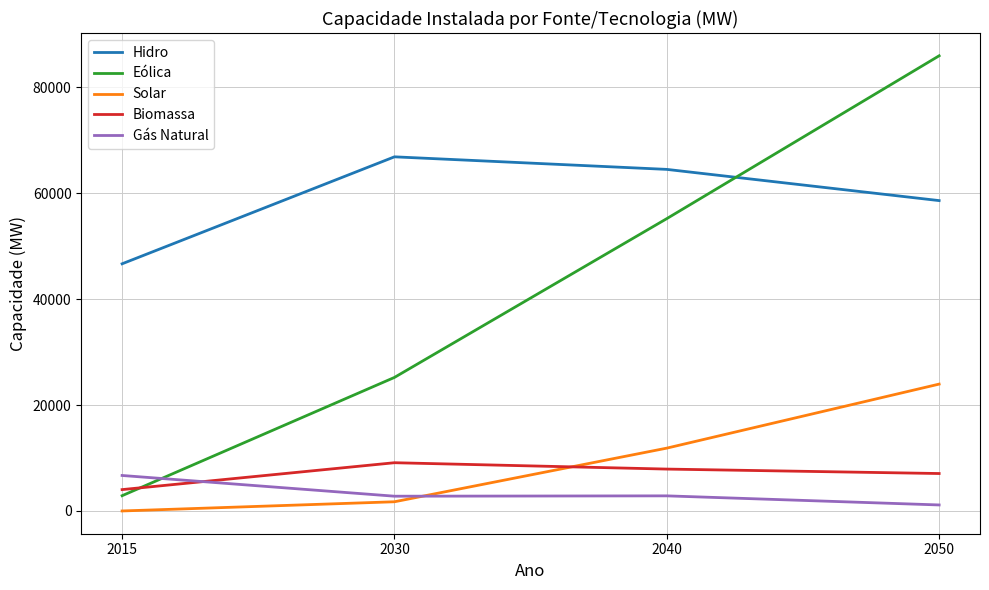

Where is Solar nearest to the value 11977?

2040